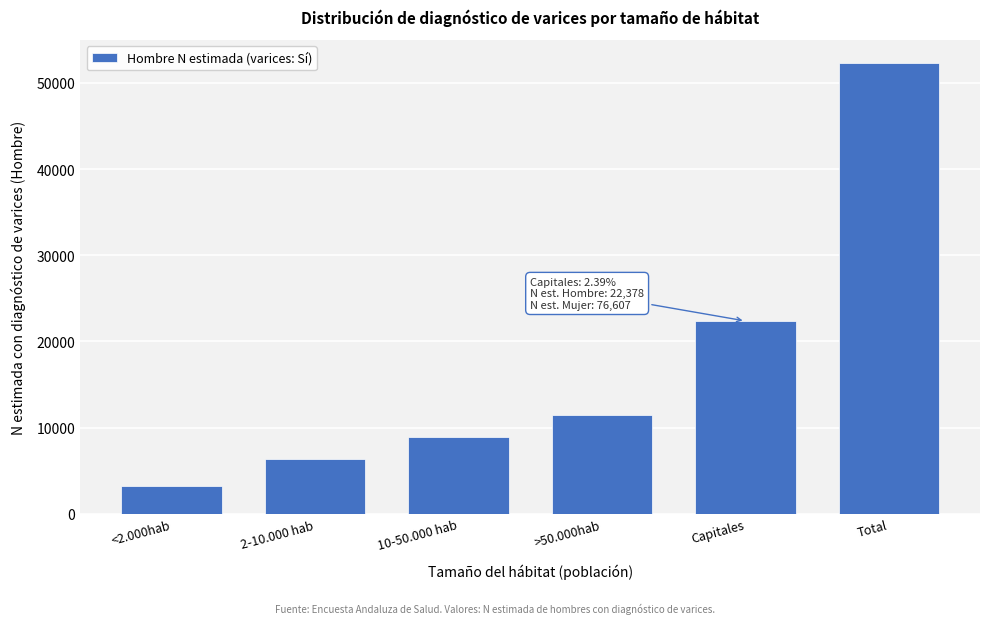

Reading right to left, what are all the values shown in this chart?

52341	22378	11422	8945	6315	3281